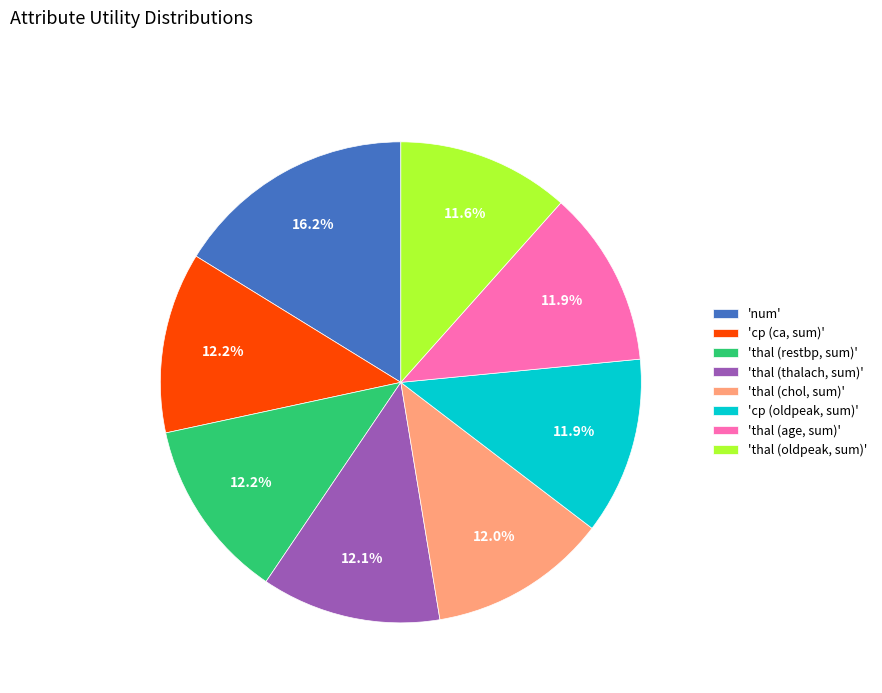

Approximately how many times larger is the value at 'cp (ca, sum)' compared to 'thal (chol, sum)'?

1.0